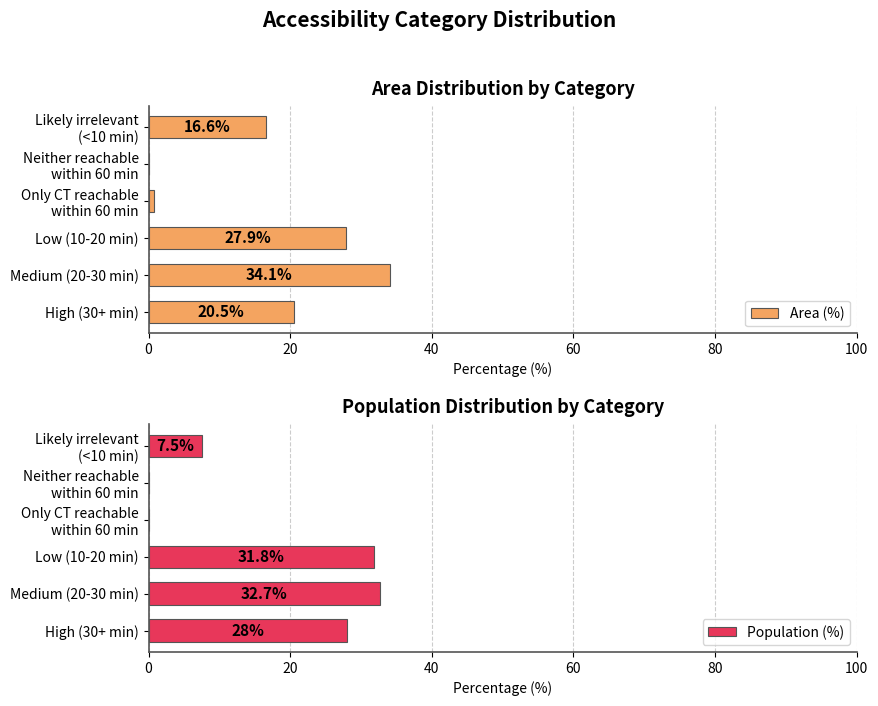

What is the difference between the maximum and minimum values in the Area (%) series?

34.1